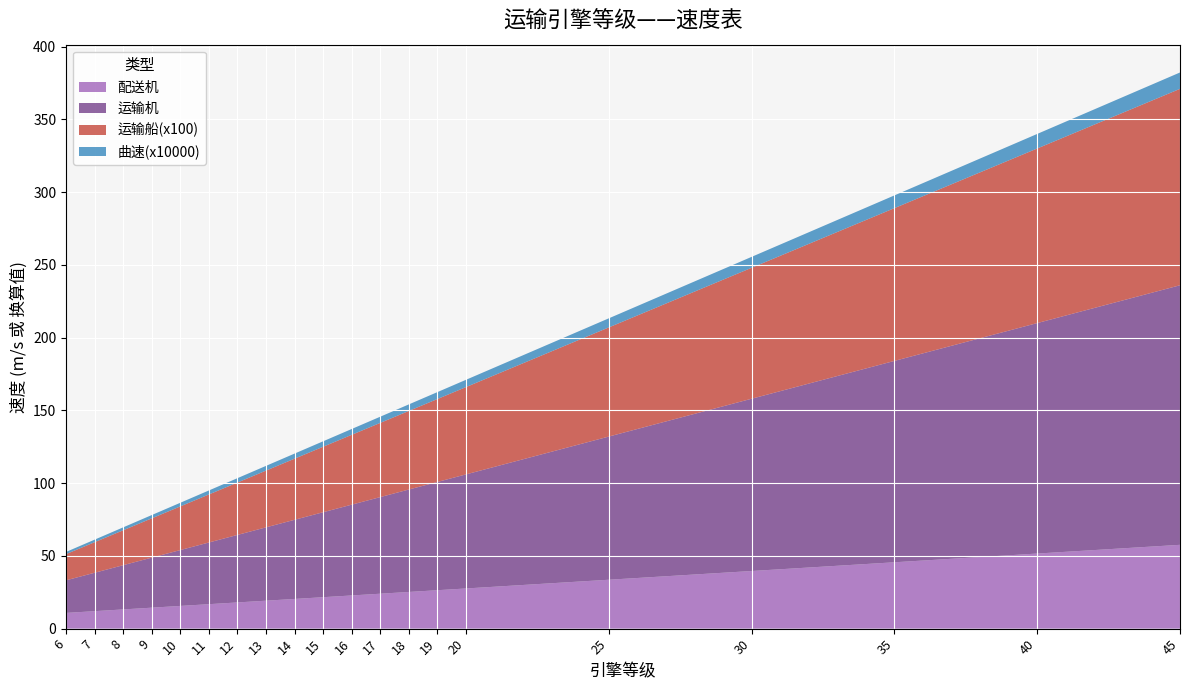

Reading right to left, list all the values displayed in this chart.

配送机: 57.6	51.6	45.6	39.6	33.6	27.6	26.4	25.2	24.0	22.8	21.6	20.4	19.2	18.0	16.8	15.6	14.4	13.2	12.0	10.8
运输机: 178.4	158.4	138.4	118.4	98.4	78.4	74.4	70.4	66.4	62.4	58.4	54.4	50.4	46.4	42.4	38.4	34.4	30.4	26.4	22.4
运输船(x100): 135.0	120.0	105.0	90.0	75.0	60.0	57.0	54.0	51.0	48.0	45.0	42.0	39.0	36.0	33.0	30.0	27.0	24.0	21.0	18.0
曲速(x10000): 11.2	10.0	8.8	7.5	6.2	5.0	4.8	4.5	4.2	4.0	3.8	3.5	3.2	3.0	2.8	2.5	2.2	2.0	1.8	1.5